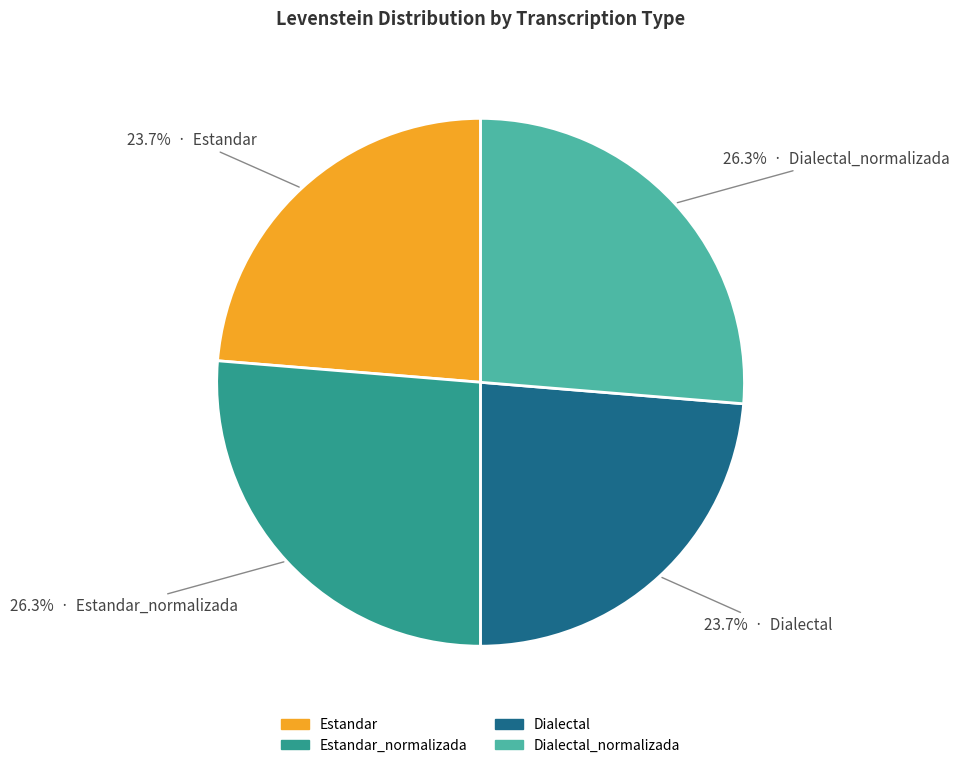

How much of the chart is everything except Estandar_normalizada?

73.7%